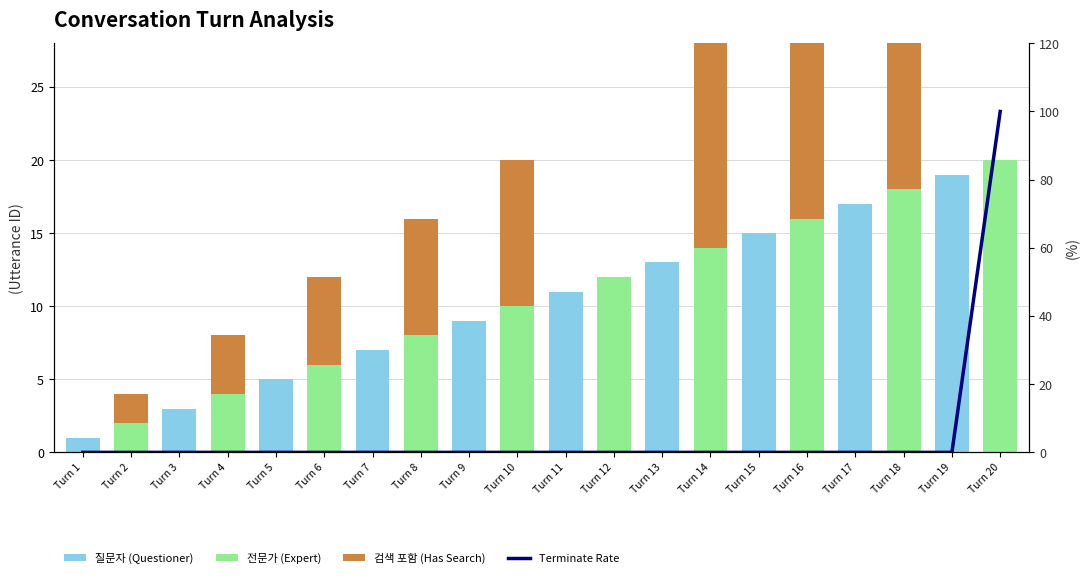

Is the value of Terminate Rate at Turn 15 greater than the value of 질문자 (Questioner) at Turn 4?

No